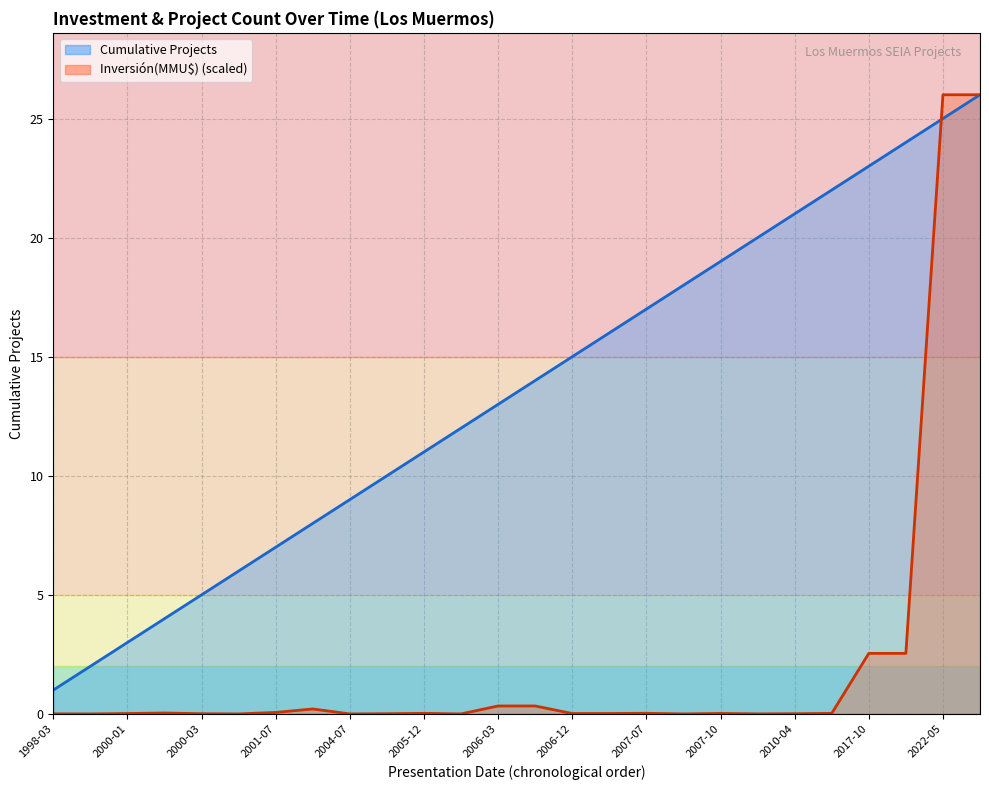

Reading left to right, extract all data points from this chart.

Cumulative Projects: 1.0	2.0	3.0	4.0	5.0	6.0	7.0	8.0	9.0	10.0	11.0	12.0	13.0	14.0	15.0	16.0	17.0	18.0	19.0	20.0	21.0	22.0	23.0	24.0	25.0	26.0
Inversión(MMU$): 0.0	0.0	0.0	0.0	0.0	0.0	0.1	0.2	0.0	0.0	0.0	0.0	0.3	0.3	0.0	0.0	0.0	0.0	0.0	0.0	0.0	0.0	2.5	2.5	26.0	26.0